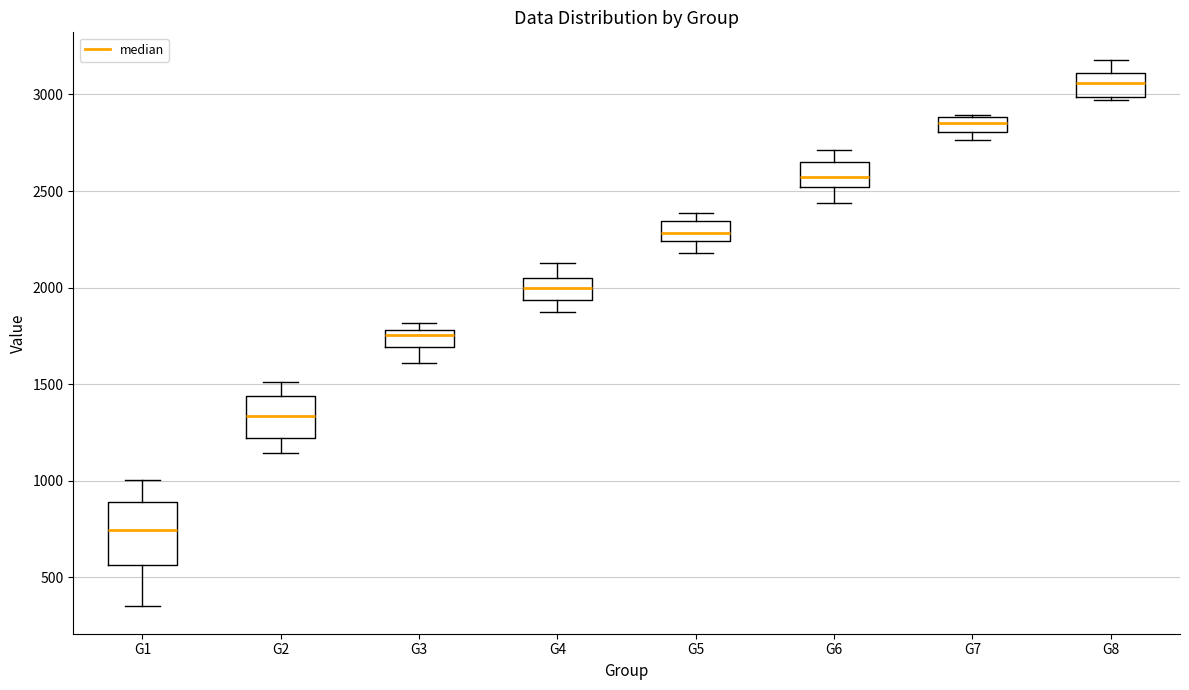

Reading left to right, transcribe this box plot: for each box, give where its median line is, the range the box spans, and where its two whiskers end, as read against the y-axis. The values are not printed on the chart, so give them approximately, as read against the axis.

G1: median 750, box 550 to 900, whiskers 350 to 1000
G2: median 1350, box 1200 to 1450, whiskers 1150 to 1500
G3: median 1750, box 1700 to 1800, whiskers 1600 to 1800 (just above the box's upper edge)
G4: median 2000, box 1950 to 2050, whiskers 1900 to 2150
G5: median 2300, box 2250 to 2350, whiskers 2200 to 2400
G6: median 2550, box 2500 to 2650, whiskers 2450 to 2700
G7: median 2850, box 2800 to 2900, whiskers 2750 to 2900
G8: median 3050, box 3000 to 3100, whiskers 2950 to 3200